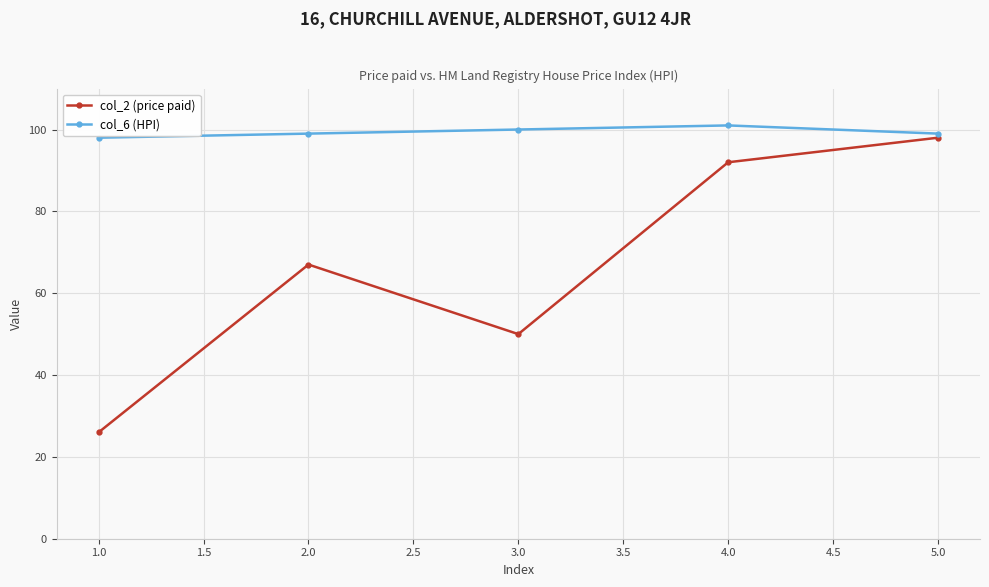

Reading right to left, what are all the values shown in this chart?

col_2 (price paid): 5.0=98	4.0=92	3.0=50	2.0=67	1.0=26
col_6 (HPI): 5.0=99	4.0=101	3.0=100	2.0=99	1.0=98